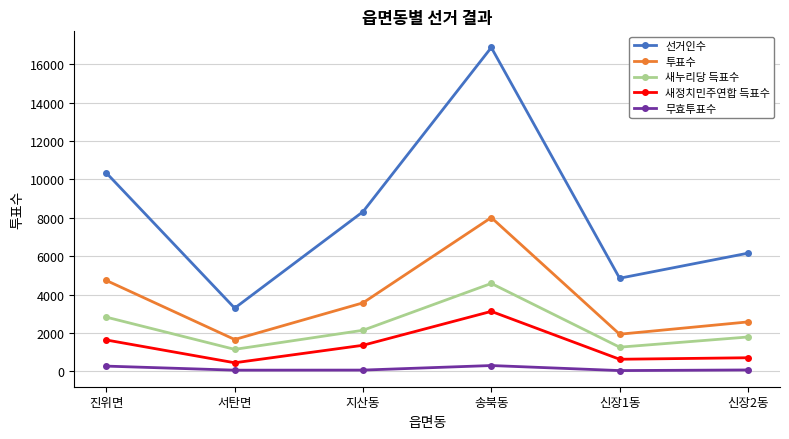

True or false: 무효투표수 and 투표수 cross at least once.

False